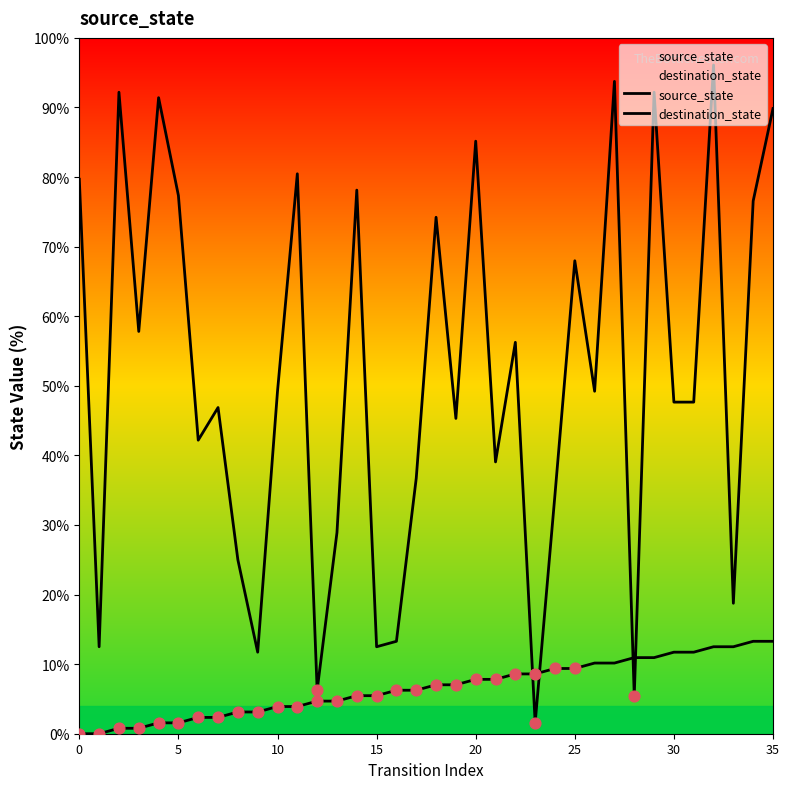

Which series has the largest total across all categories?

destination_state